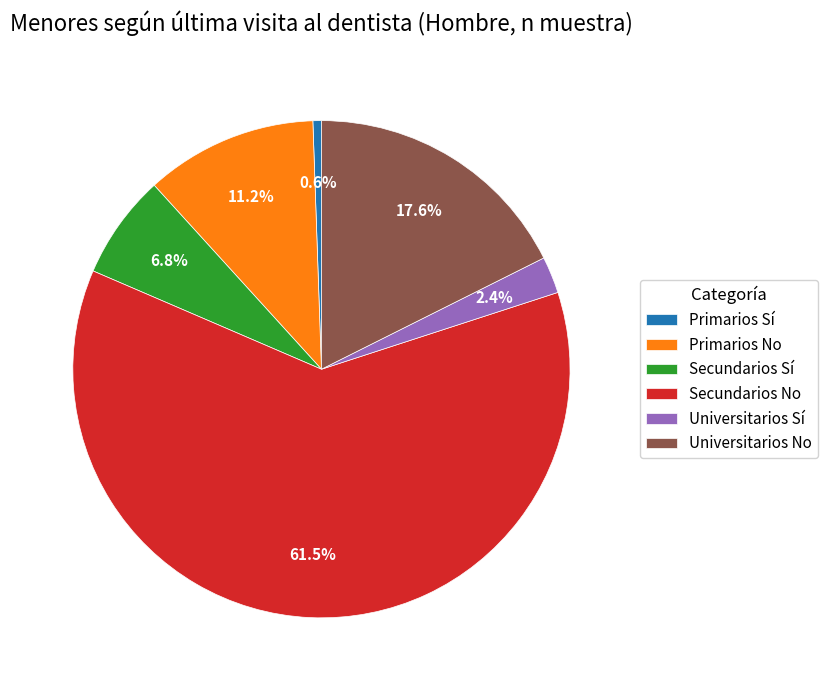

Does any single category account for the majority?

Yes